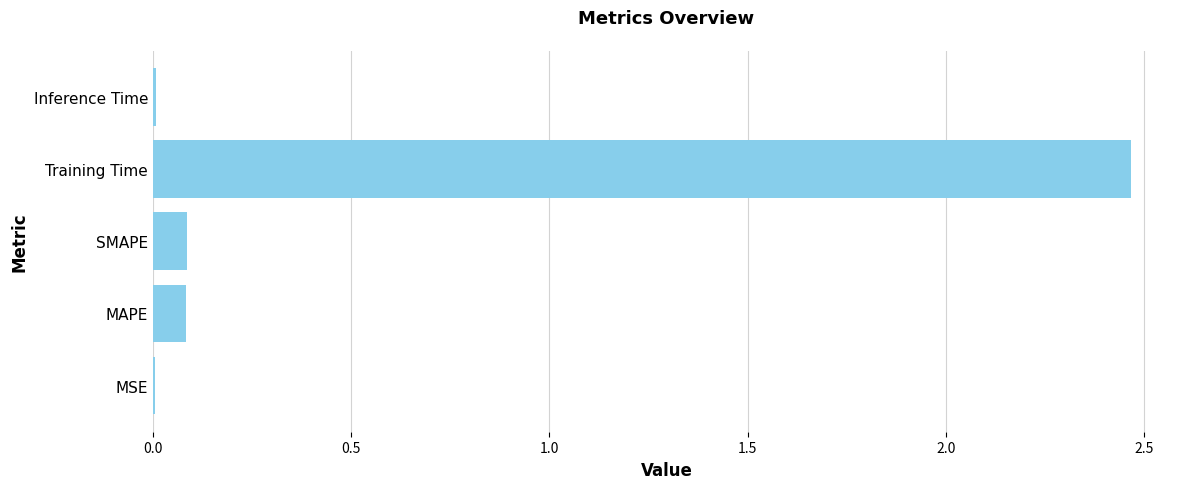

The value at MSE is 0.0. True or false?

True